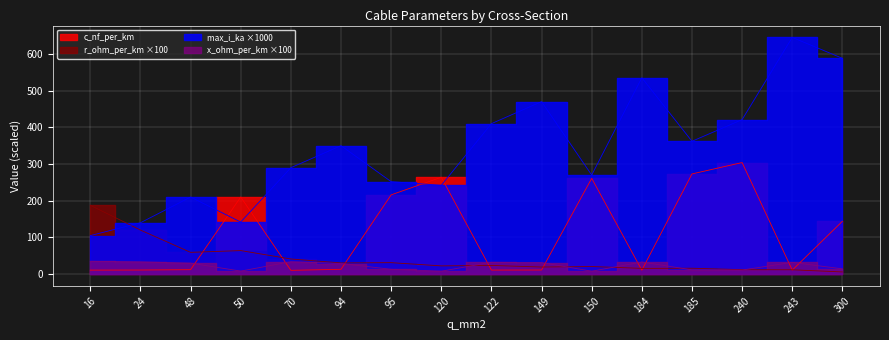

True or false: x_ohm_per_km and r_ohm_per_km intersect in this chart.

True